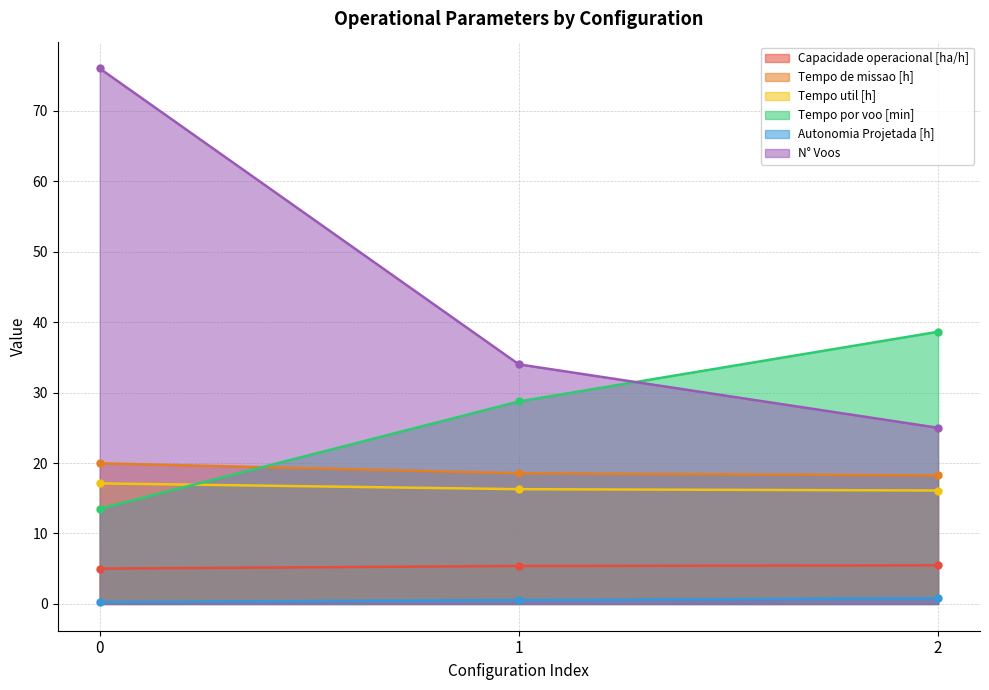

Which series has the widest spread of values?

N° Voos